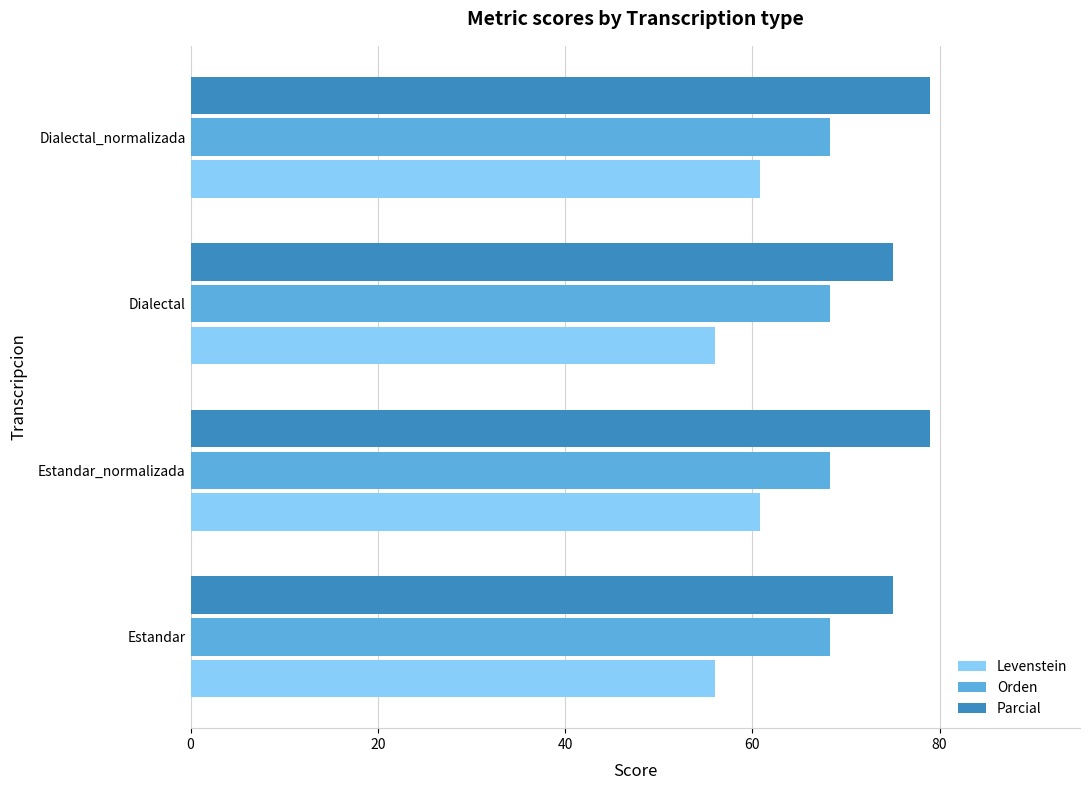

Which series has the largest total across all categories?

Parcial